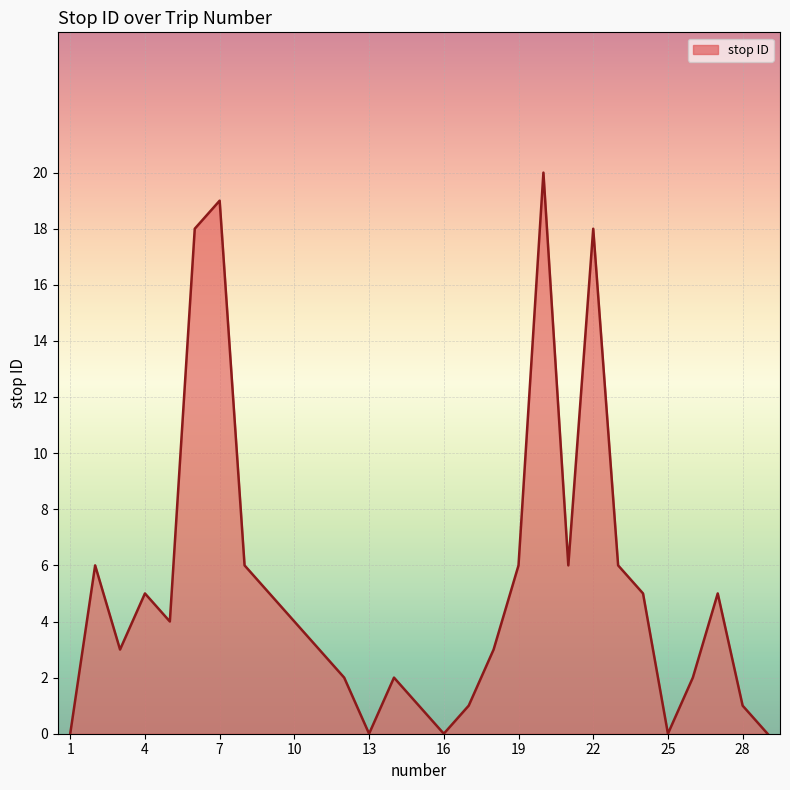

What is the difference between the maximum and minimum values?

20